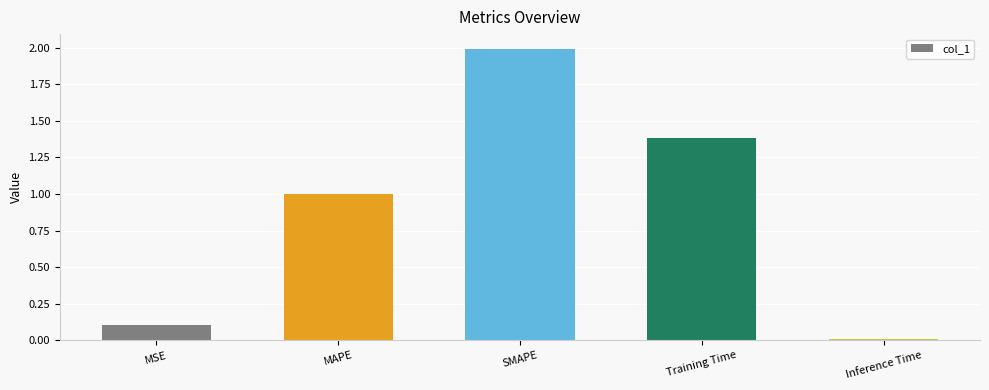

Which label corresponds to the smallest value in the chart?

Inference Time